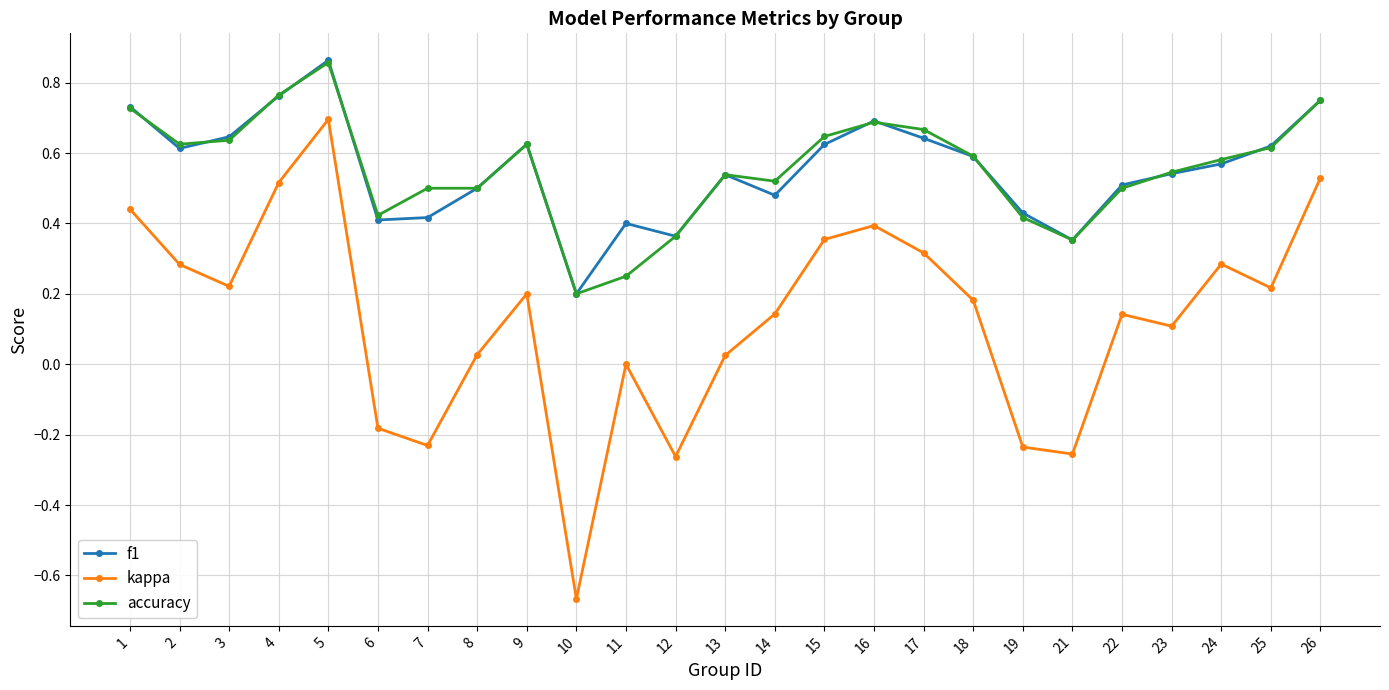

Is the value of kappa at 17 greater than the value of accuracy at 7?

No